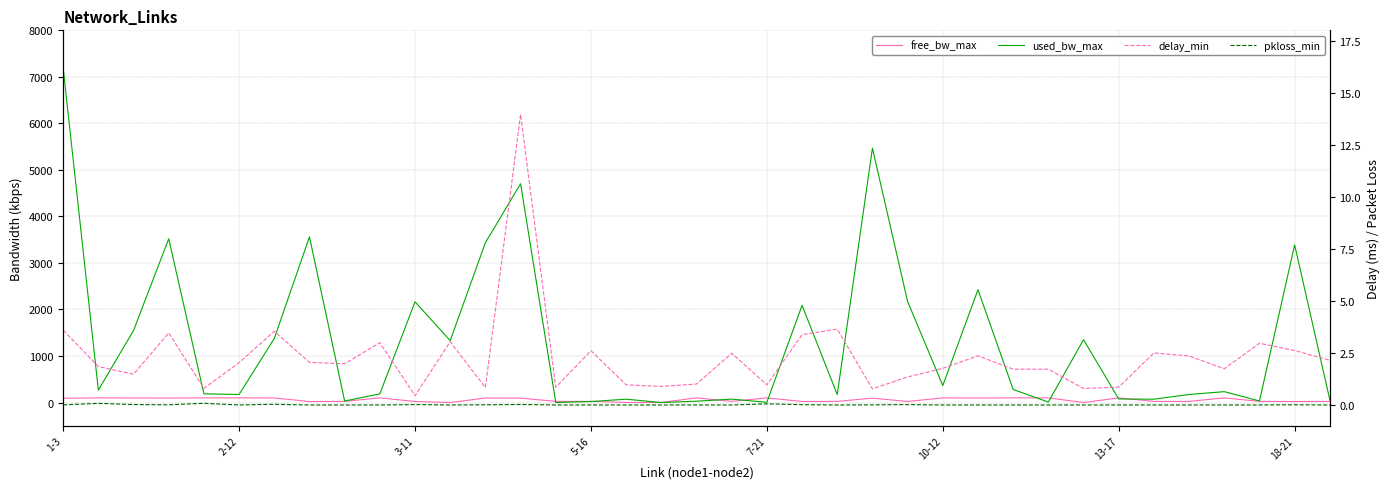

True or false: pkloss_min and used_bw_max intersect in this chart.

False